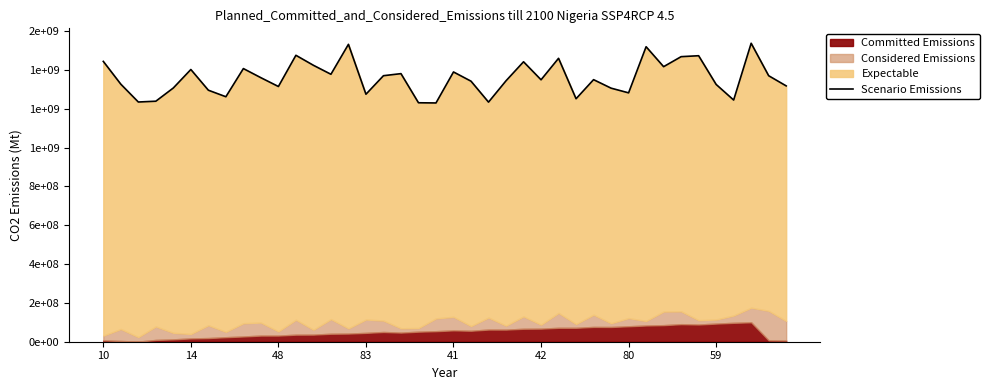

Between 22 and 11, which is larger?

11